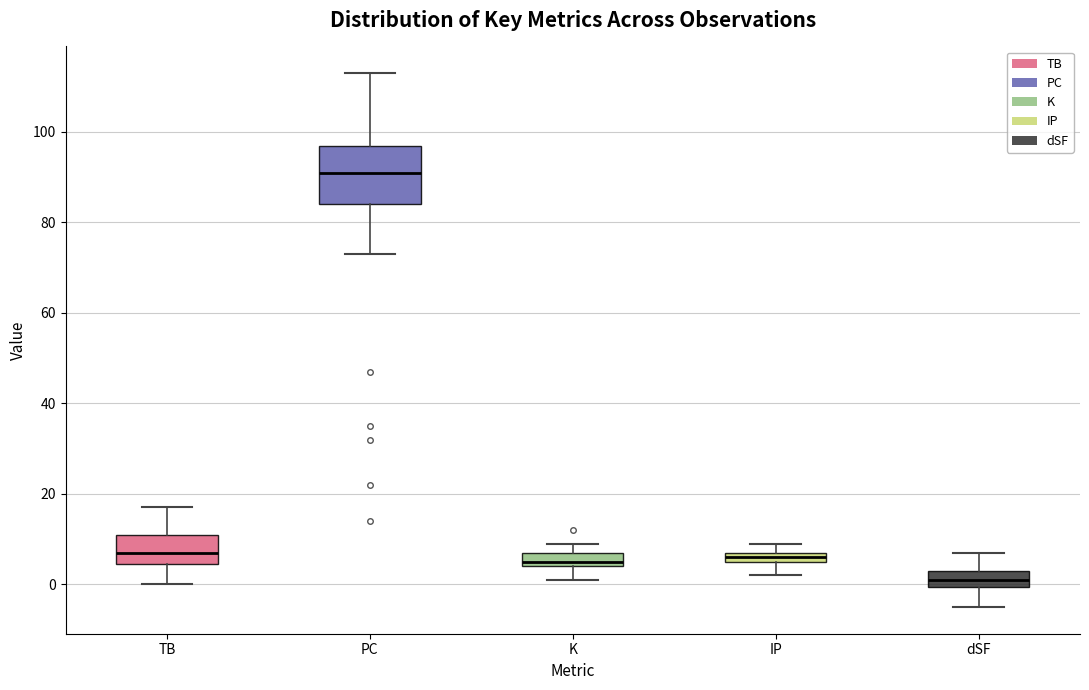

Which box's median line is the lowest?

dSF